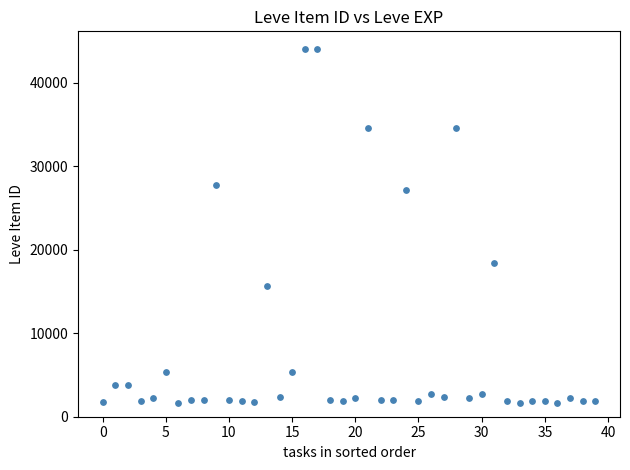

What is the range of Y values (max minus min)?

42419